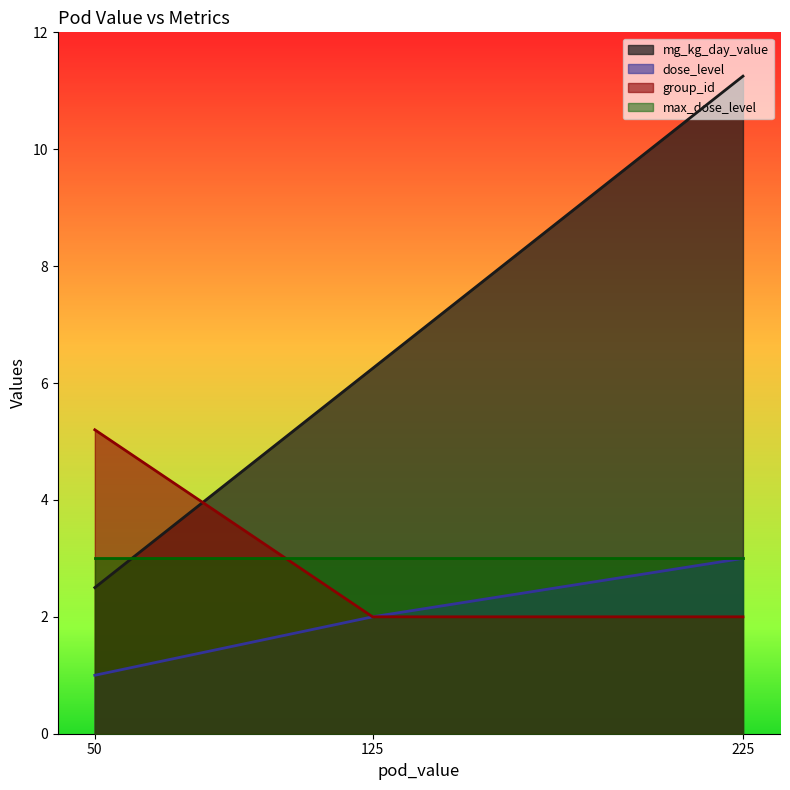

True or false: max_dose_level has more than 0 interior local peaks.

False